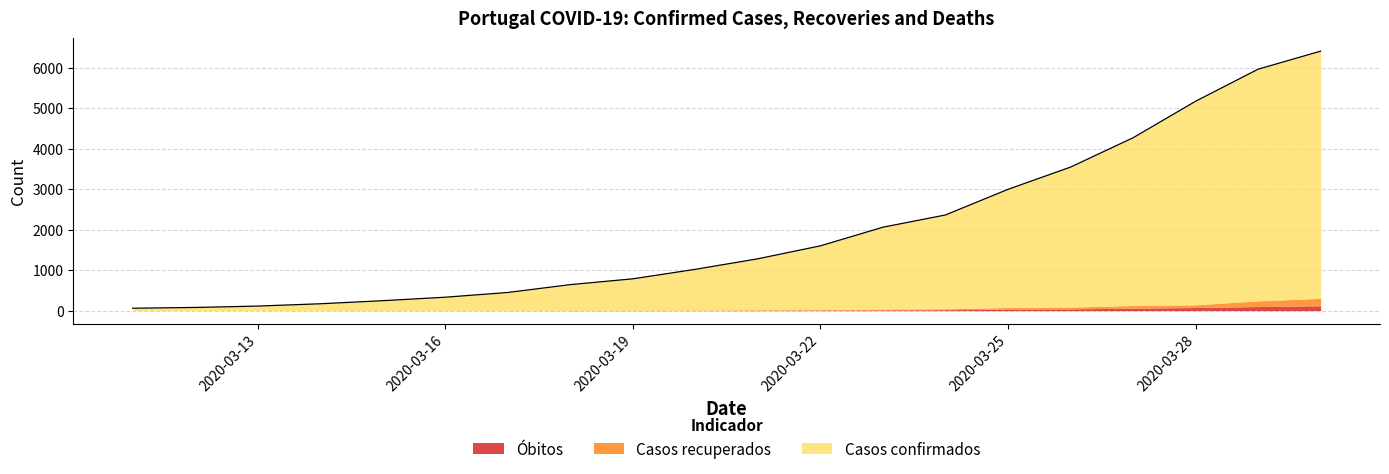

True or false: Casos recuperados has more than 2 interior local peaks.

False